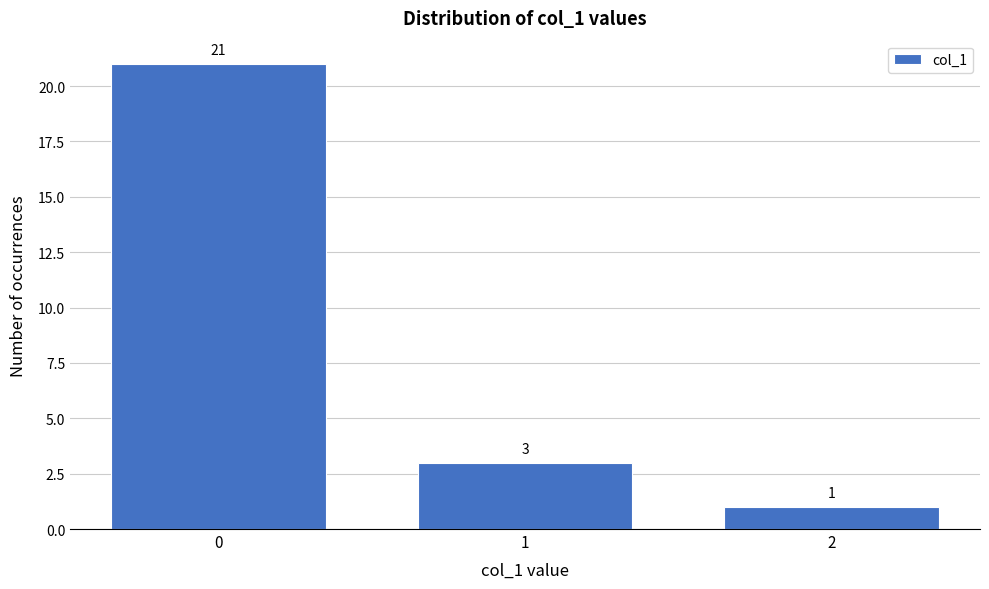

Reading left to right, list all the values displayed in this chart.

0=21	1=3	2=1